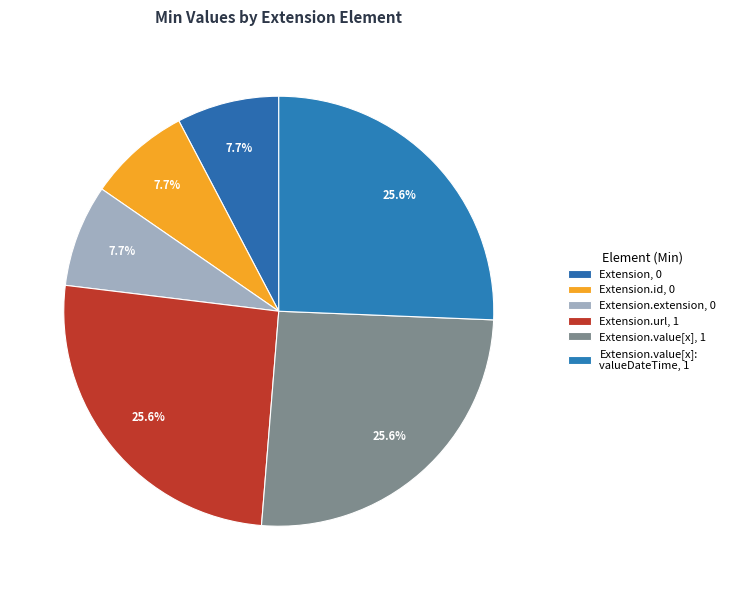

Rank the categories by value from lowest to highest.

Extension, Extension.id, Extension.extension, Extension.url, Extension.value[x], Extension.value[x]:valueDateTime